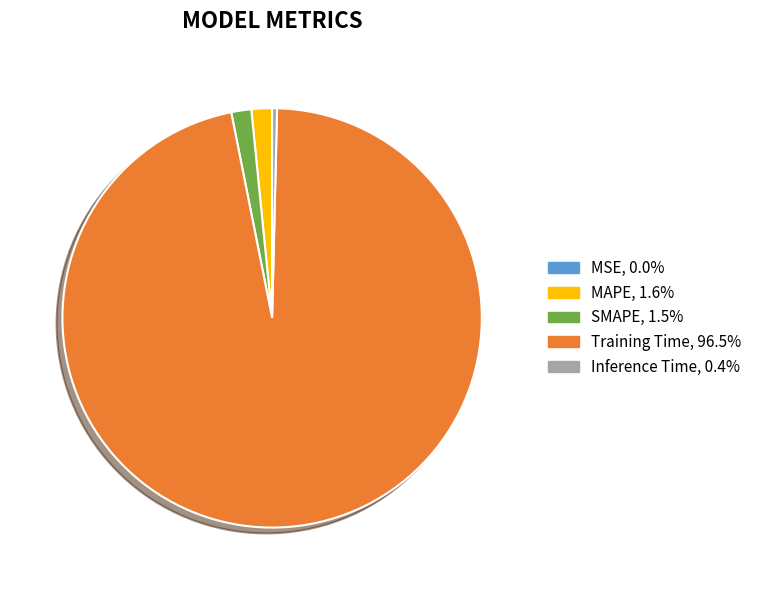

Which has a higher value, Training Time or Inference Time?

Training Time